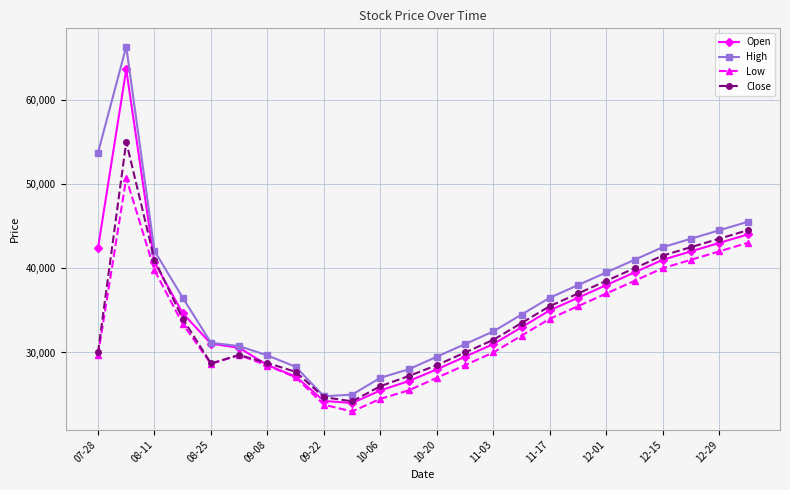

True or false: Low and High intersect in this chart.

False